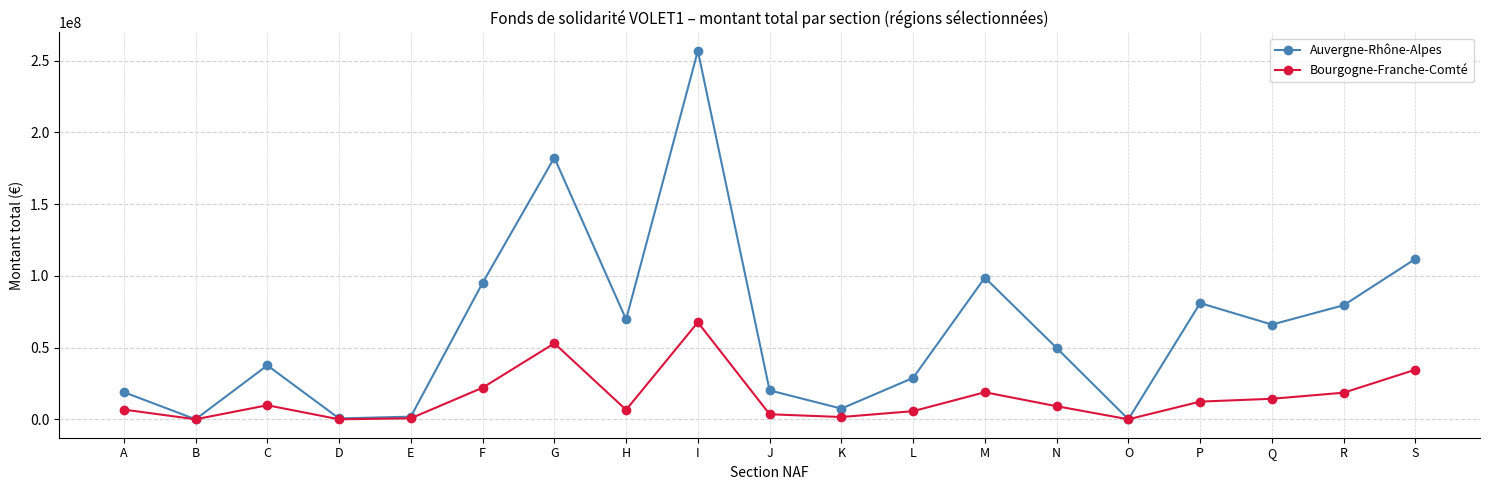

What is the difference between the highest and lowest values at P?

68656230